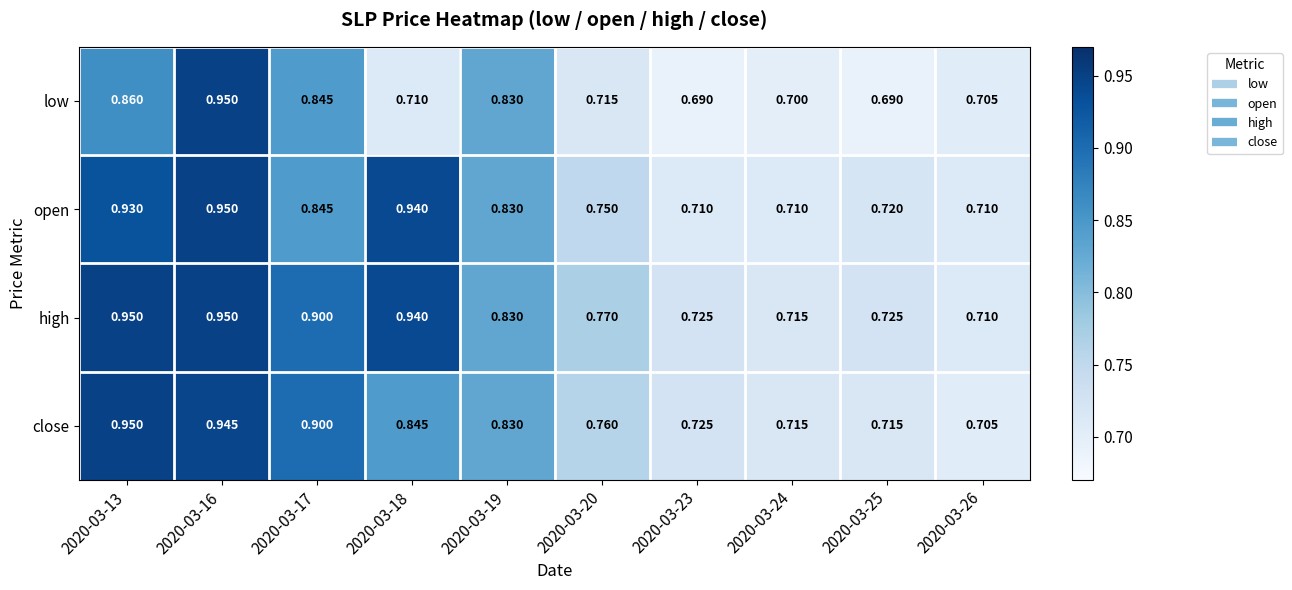

Which series has the widest spread of values?

low